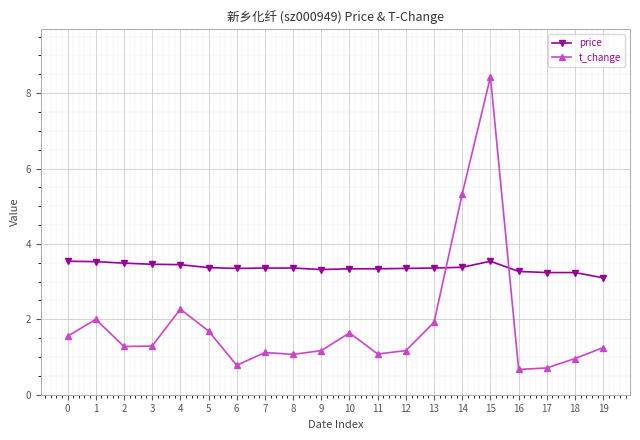

What is the sum of all t_change values?

37.4